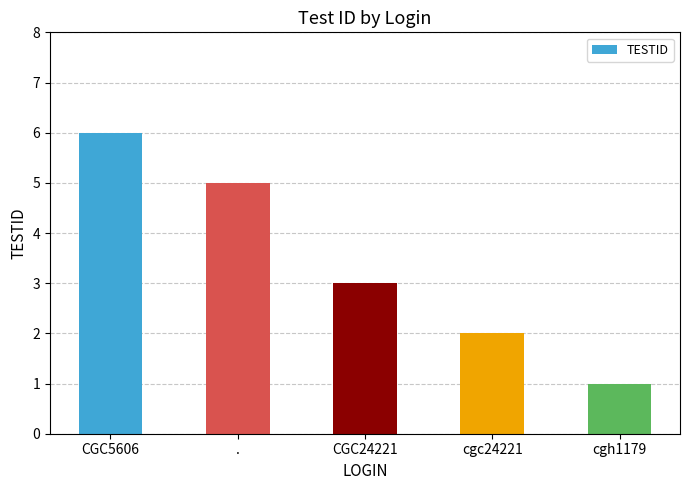

What is the approximate value at cgc24221?

2